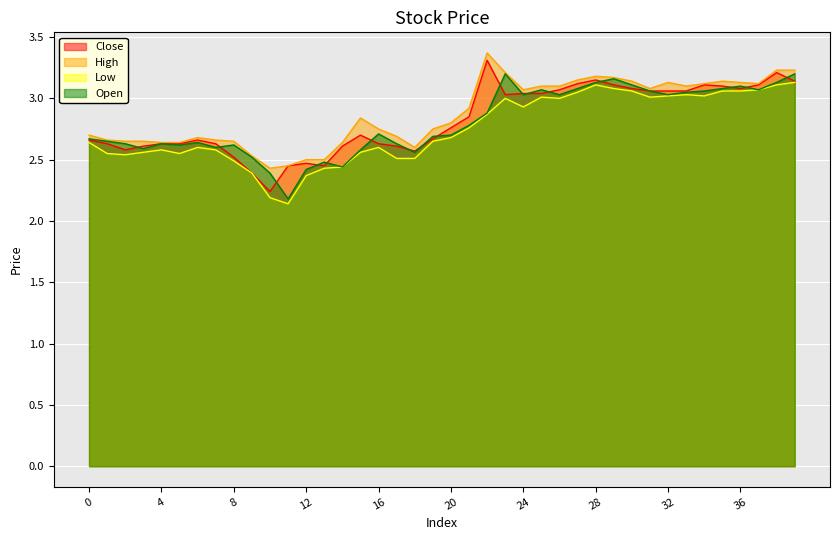

What value does the High series have at 19?

2.8